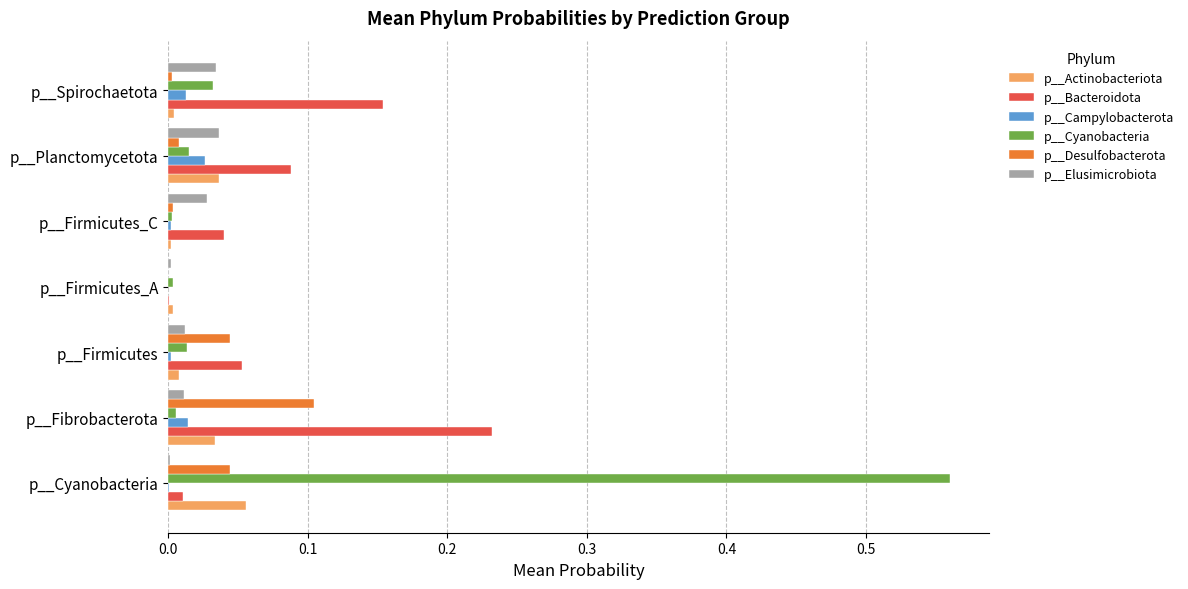

The value of p__Campylobacterota at p__Fibrobacterota is 0.0. True or false?

True